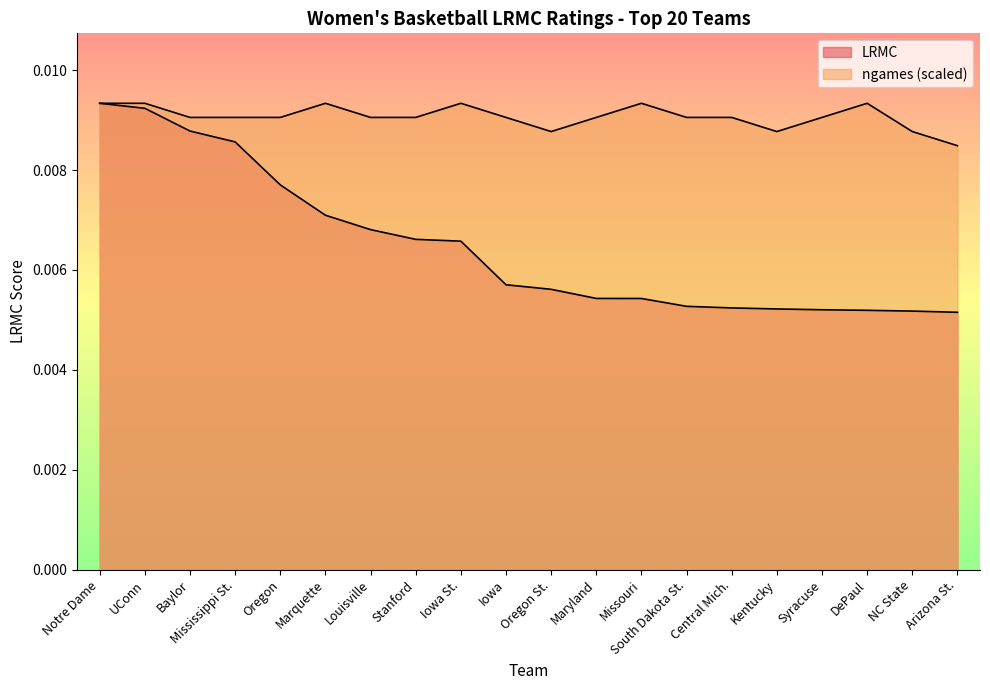

Is the value of ngames at Central Mich. greater than the value of LRMC at Iowa St.?

Yes